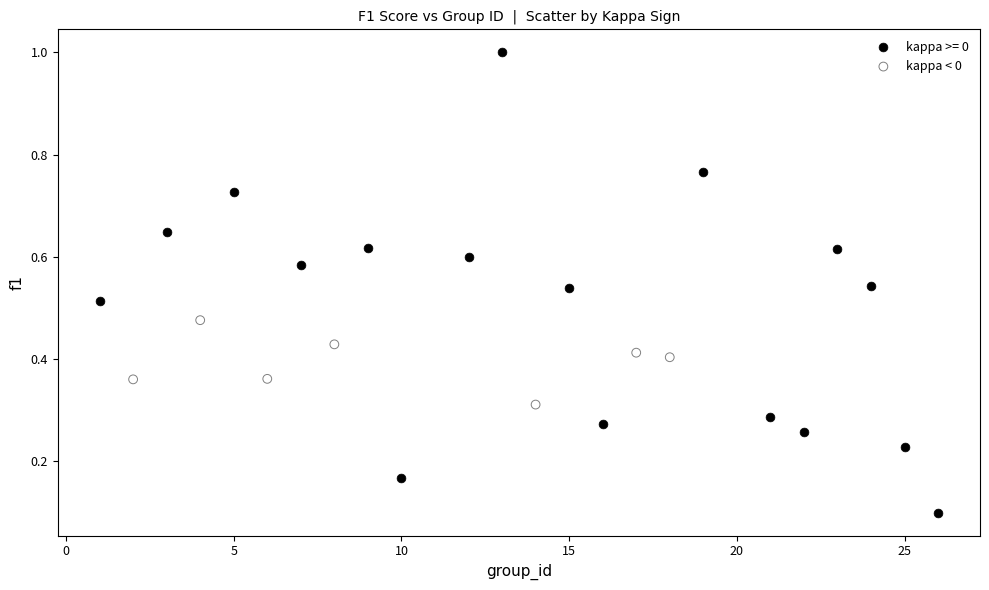

Which series reaches the minimum Y coordinate?

kappa >= 0